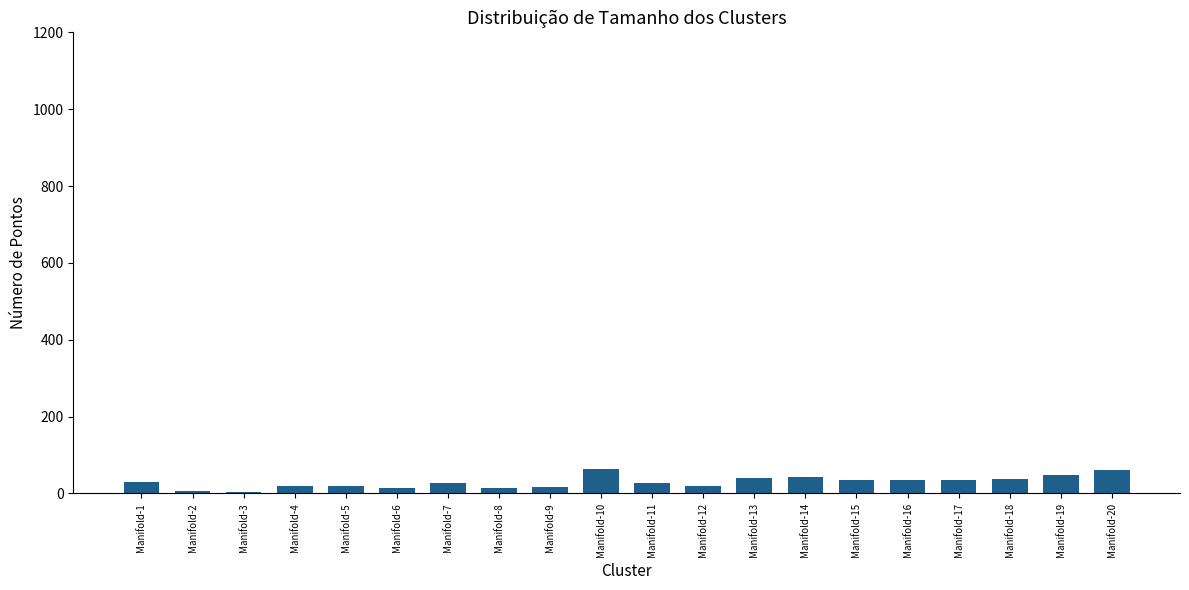

What is the sum of all values?

594